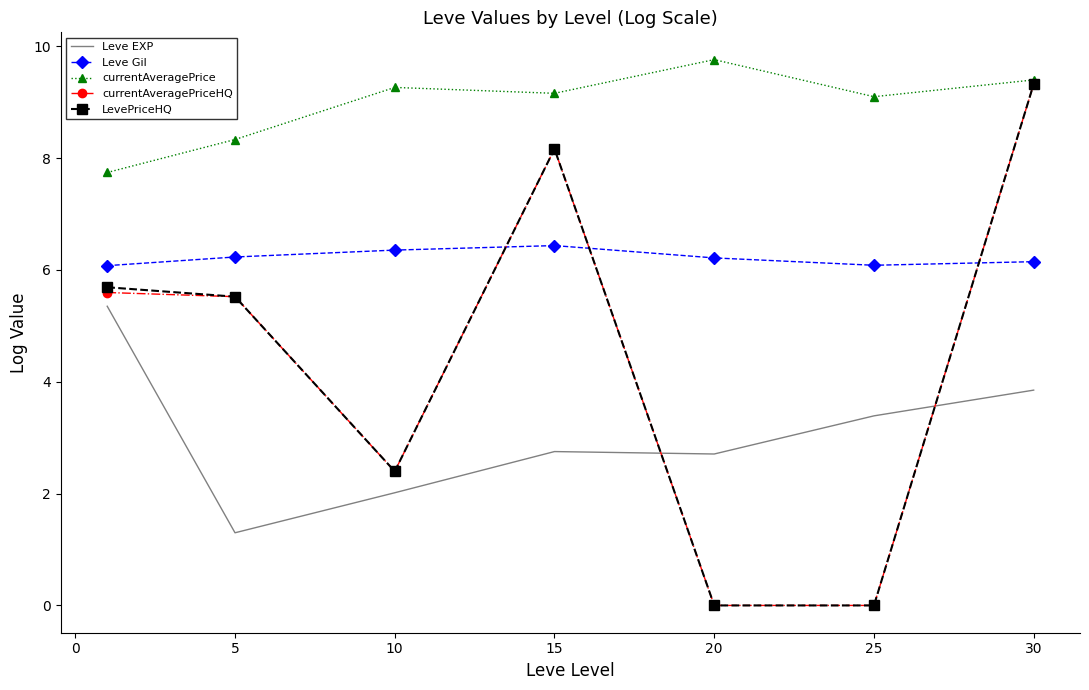

How many distinct data groups are displayed?

5